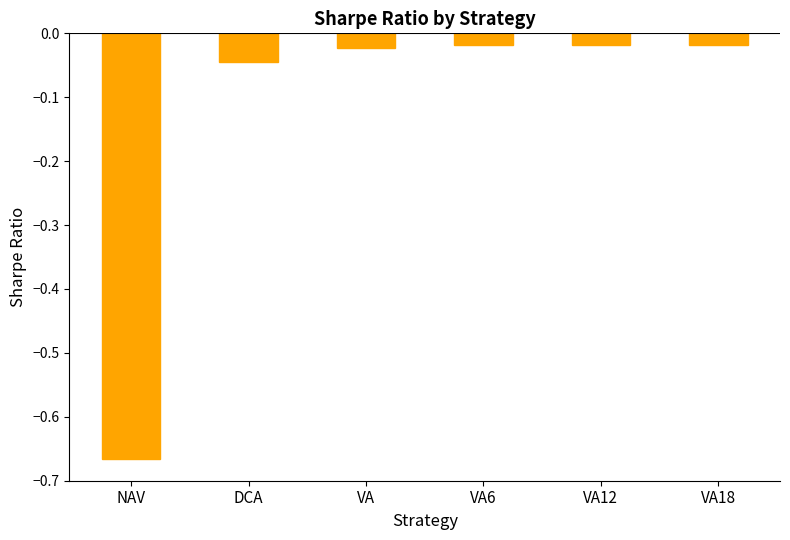

What is the average value?

-0.1